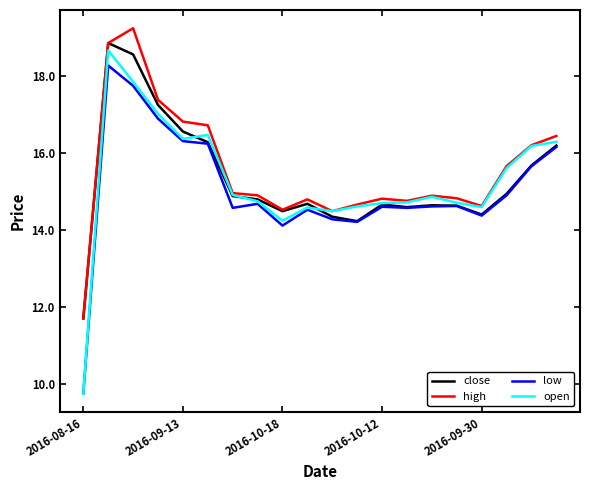

How many values in the high series are below 14?

1